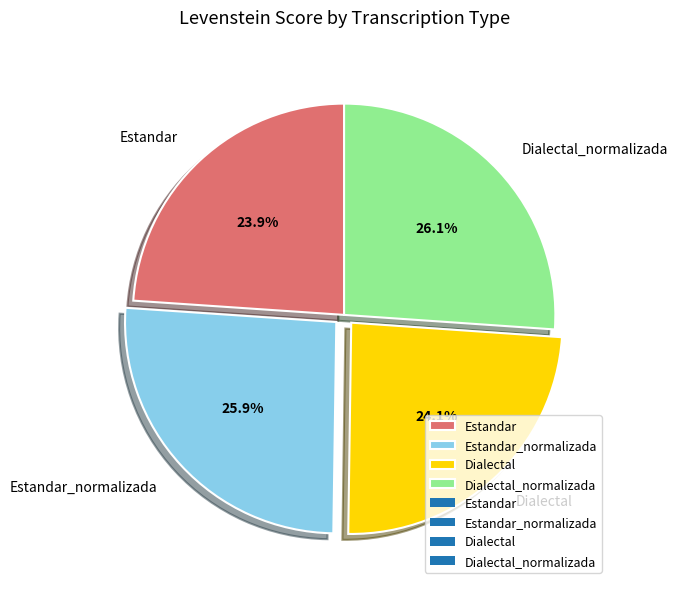

To the nearest percent, what is the average slice percentage?

25%